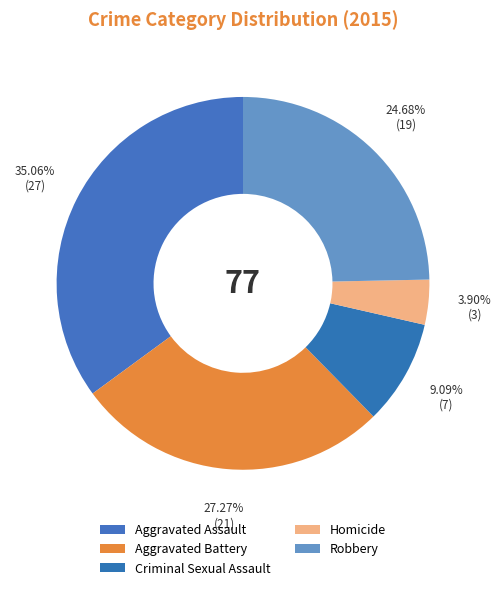

To the nearest percent, what portion does Robbery represent?

25%